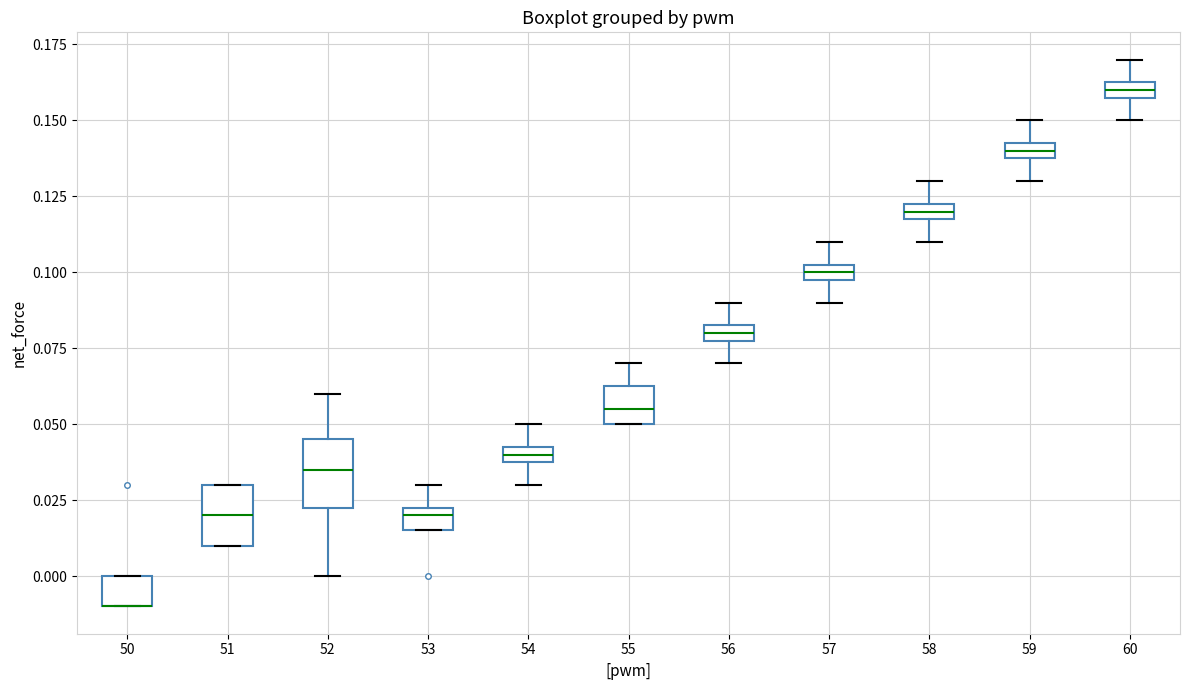

Where does the median line of the box at x = 51 sit on the y-axis? The values are not printed on the chart, so give them approximately, as read against the axis.

0.020